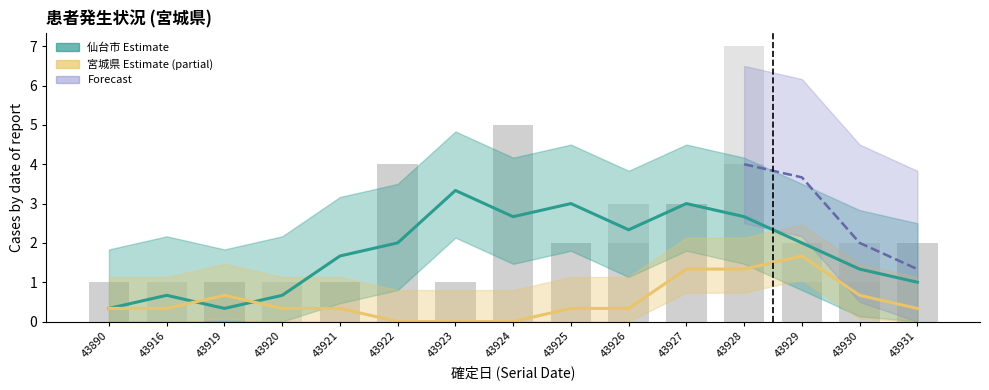

Read the 仙台市 Estimate value at 43916.

0.7